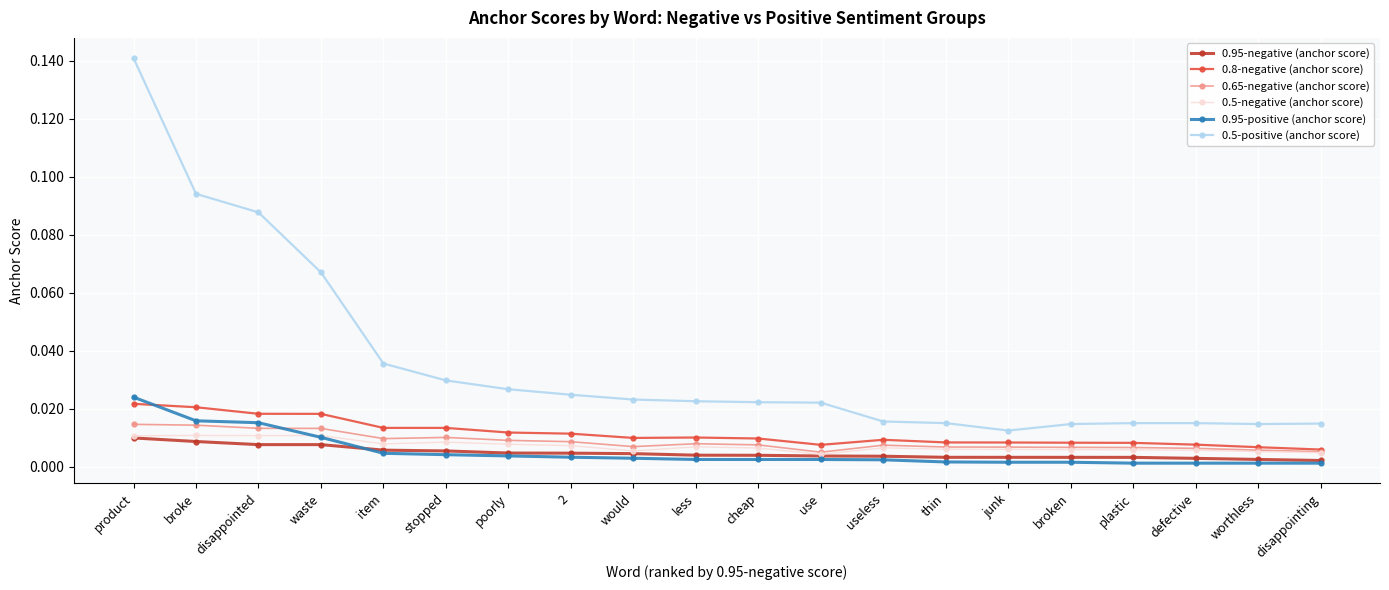

What are all the series names shown in the legend?

0.95-negative (anchor score), 0.8-negative (anchor score), 0.65-negative (anchor score), 0.5-negative (anchor score), 0.95-positive (anchor score), 0.5-positive (anchor score)